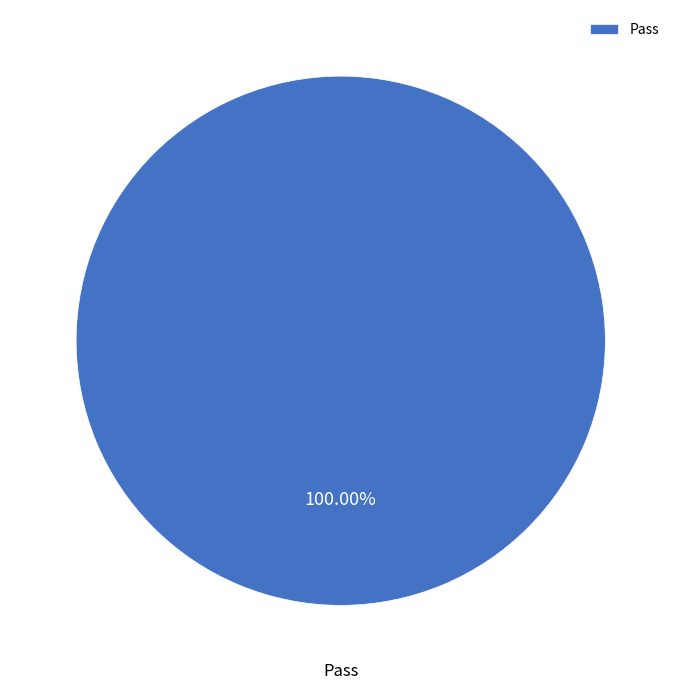

Which category accounts for the majority?

Pass